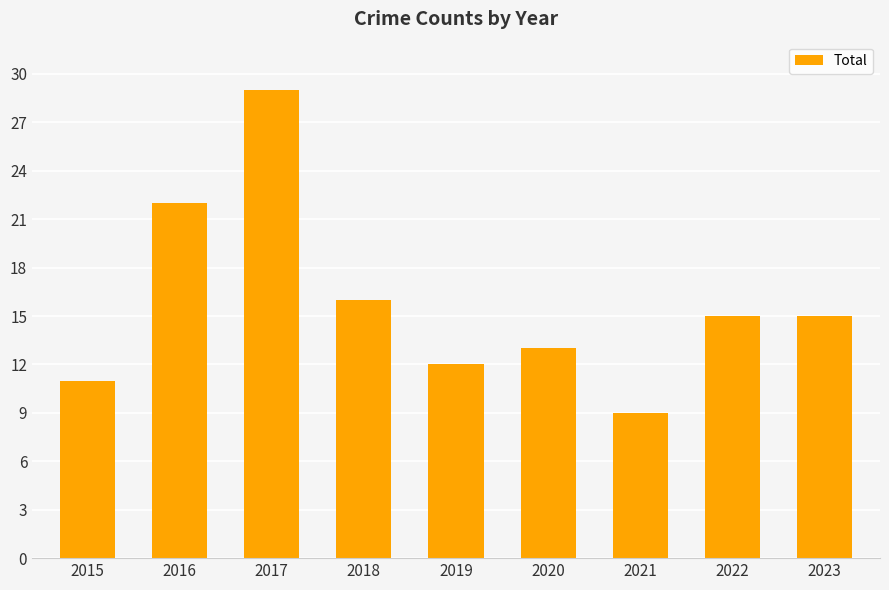

Approximately how many times larger is the value at 2016 compared to 2017?

0.8